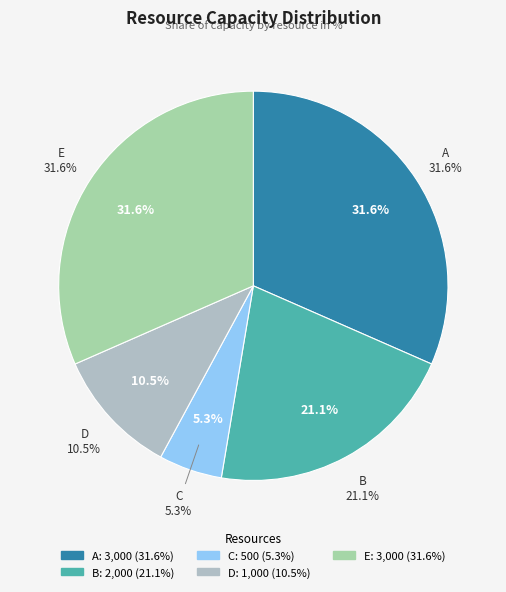

What is the smallest slice in the pie chart?

C